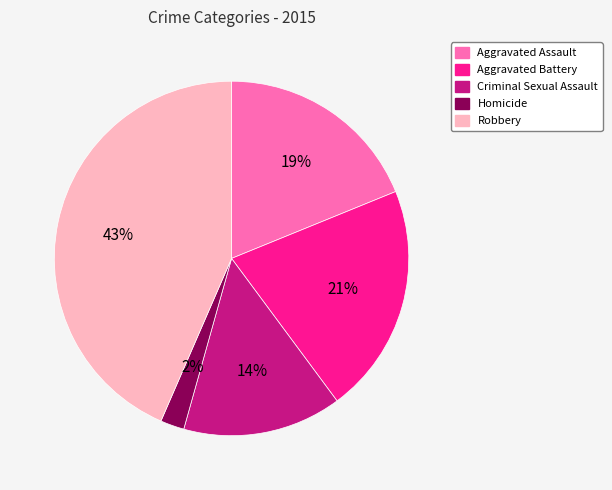

Do Robbery and Aggravated Assault together represent more than half of the pie?

Yes